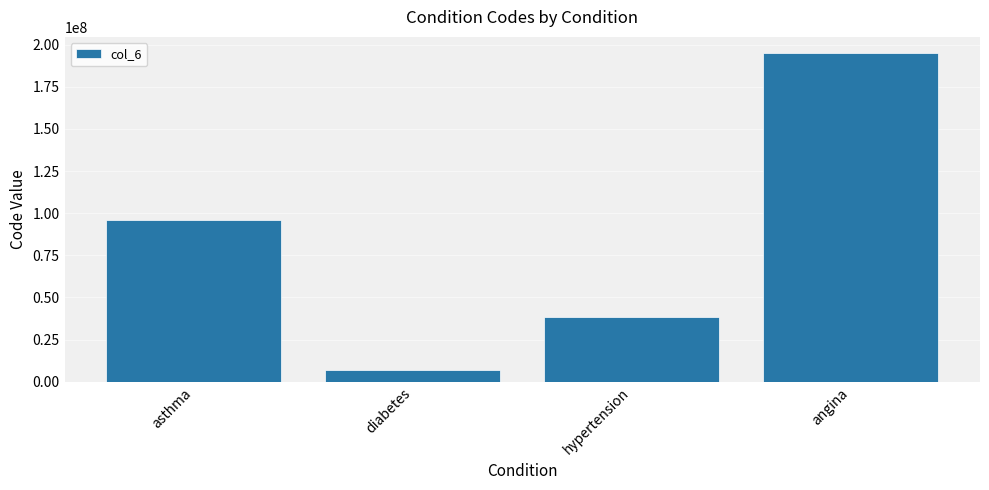

Is it true that the value at hypertension is 38341003?

True